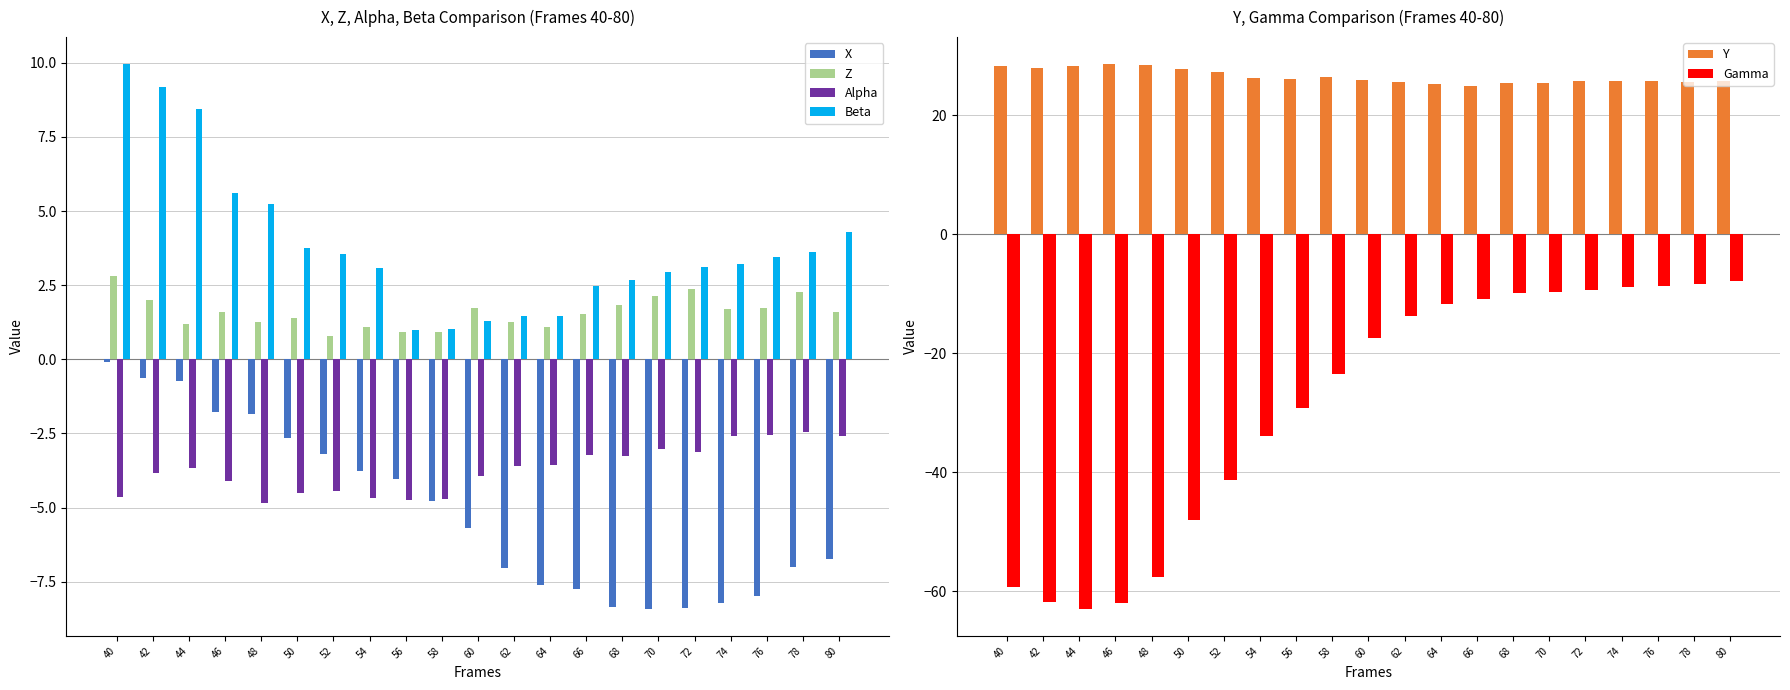

Where is Beta nearest to the value 5?

48